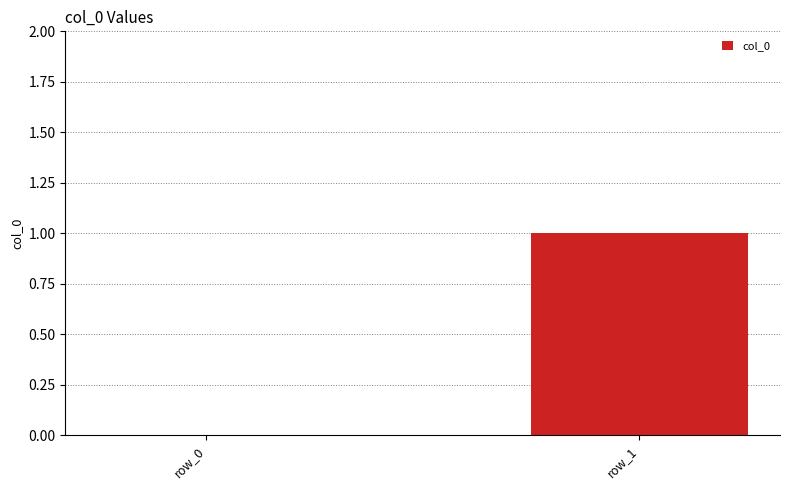

Count the number of data series in this chart.

1